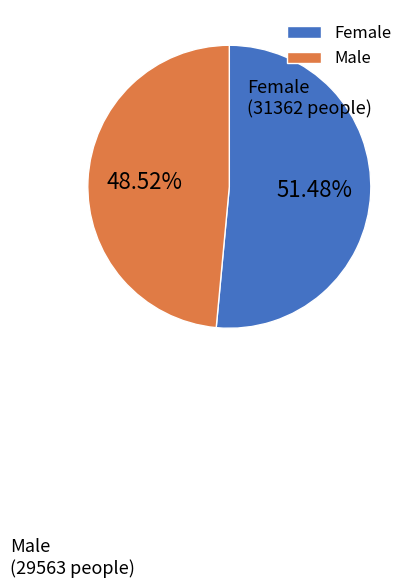

Does Male account for over 50% of the chart?

No